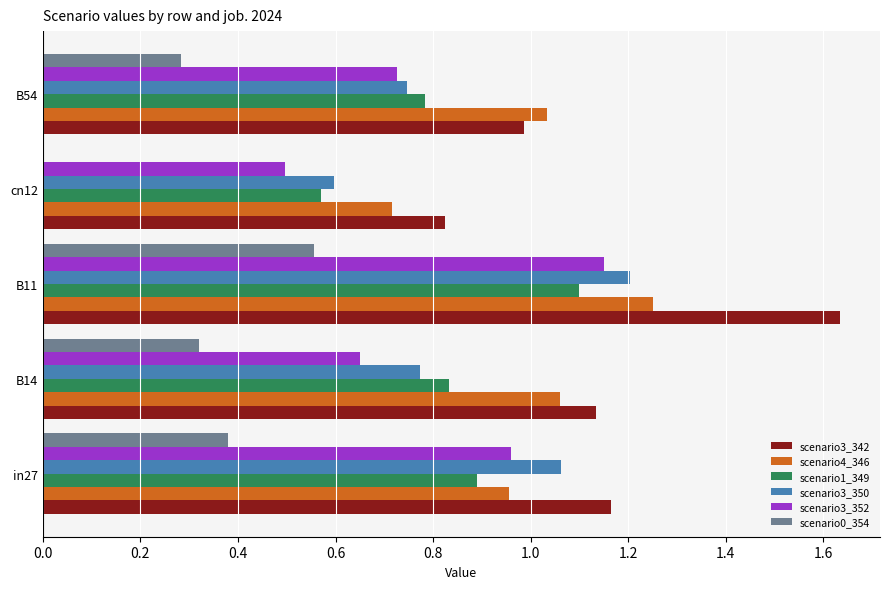

What is the total value across all series at cn12?

3.2